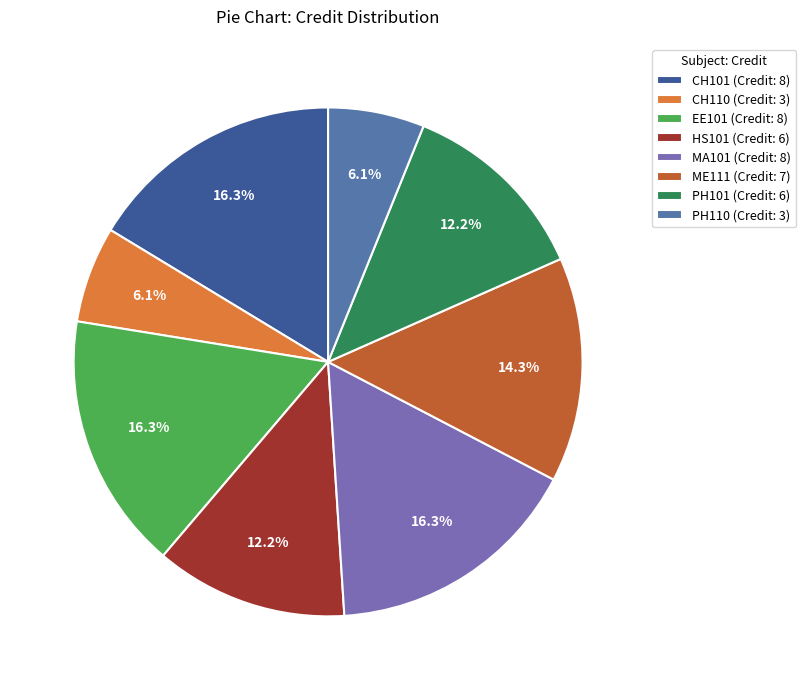

Do CH101 and PH110 together represent more than half of the pie?

No